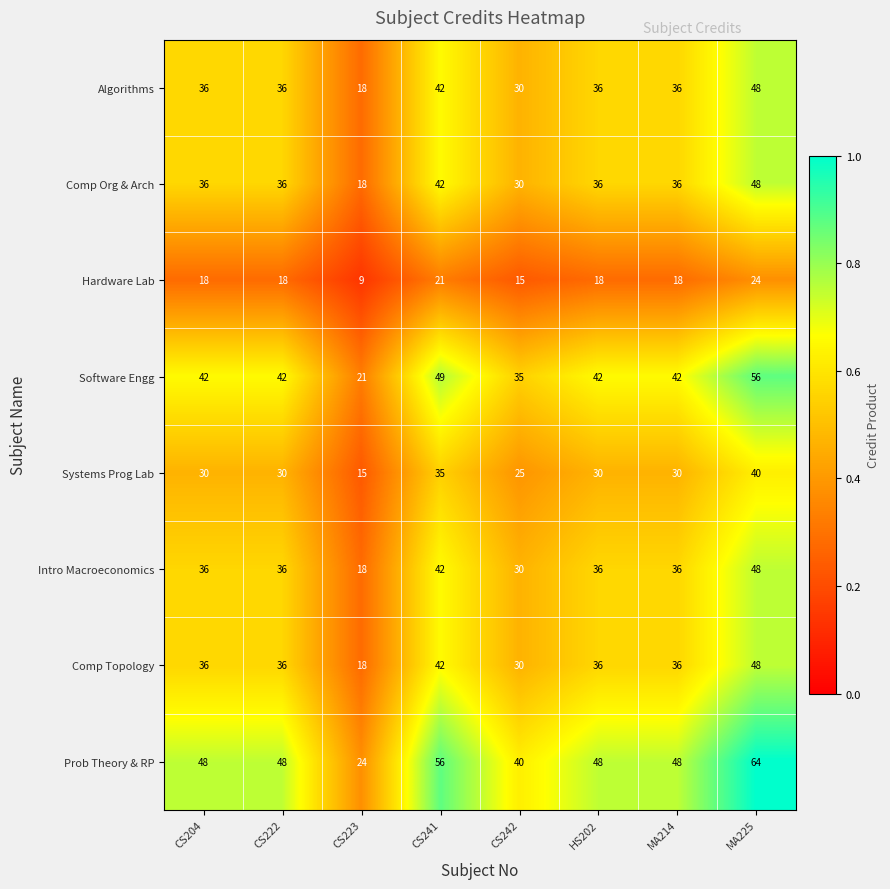

What is the average value of the Prob Theory & RP series?

47